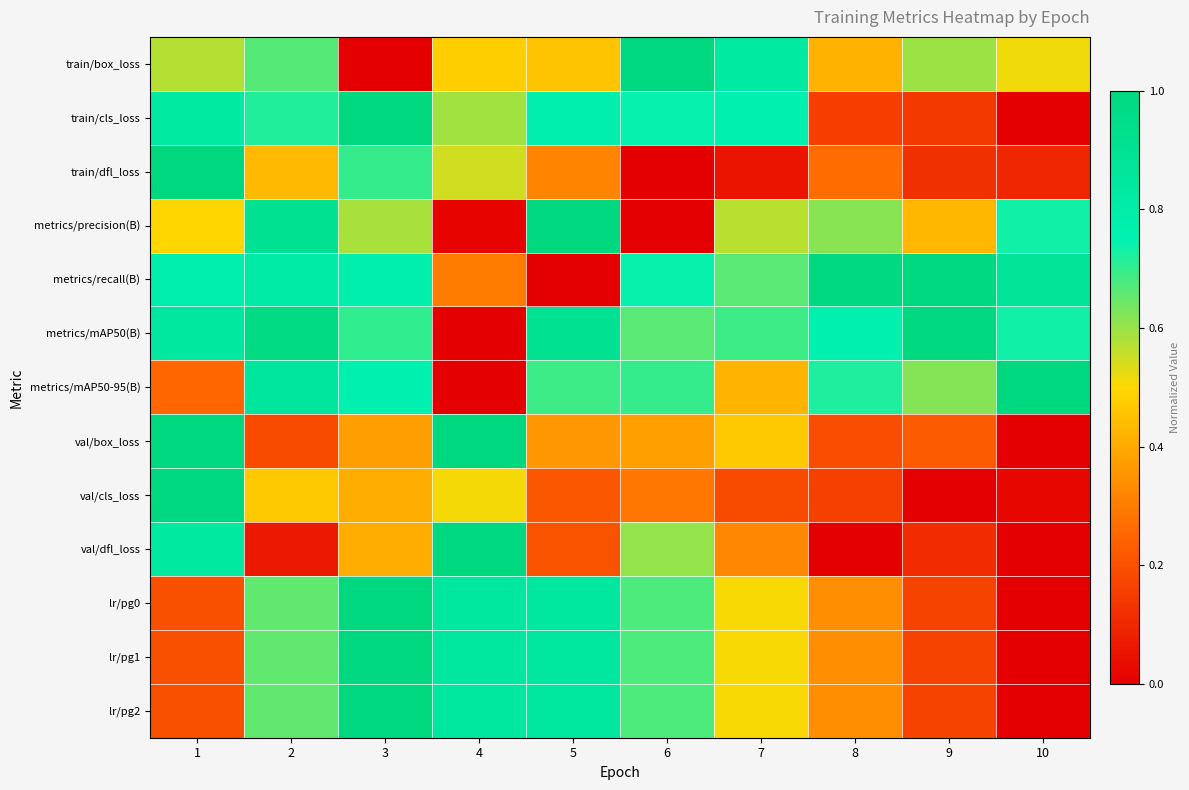

Which series has the largest total across all categories?

metrics/mAP50(B)